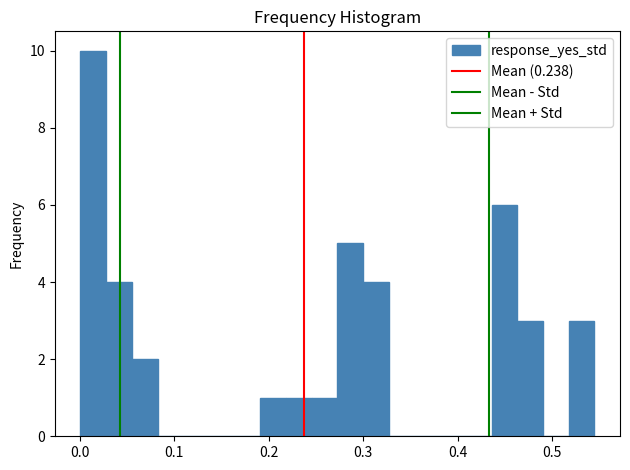

Around what value on the x-axis is the tallest bar? Give the approximate position of its centre, as read against the axis.

0.01